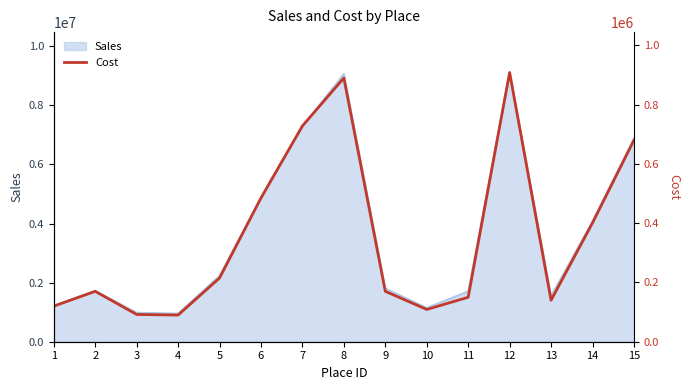

The value at 2 is 170000. True or false?

True